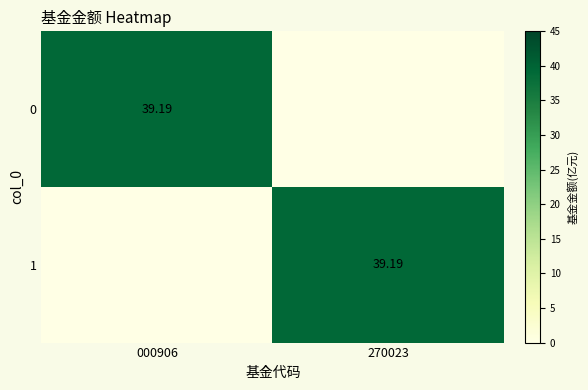

Rank the categories by 0 value from lowest to highest.

270023, 000906